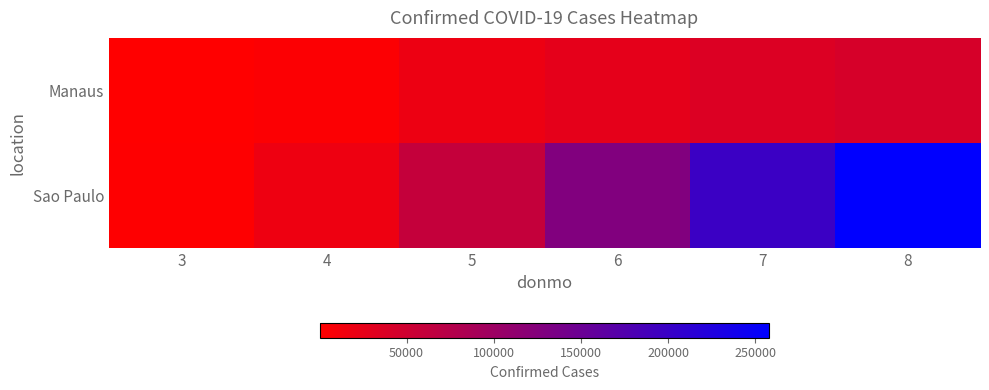

At how many categories does at least one series exceed 168182?

2